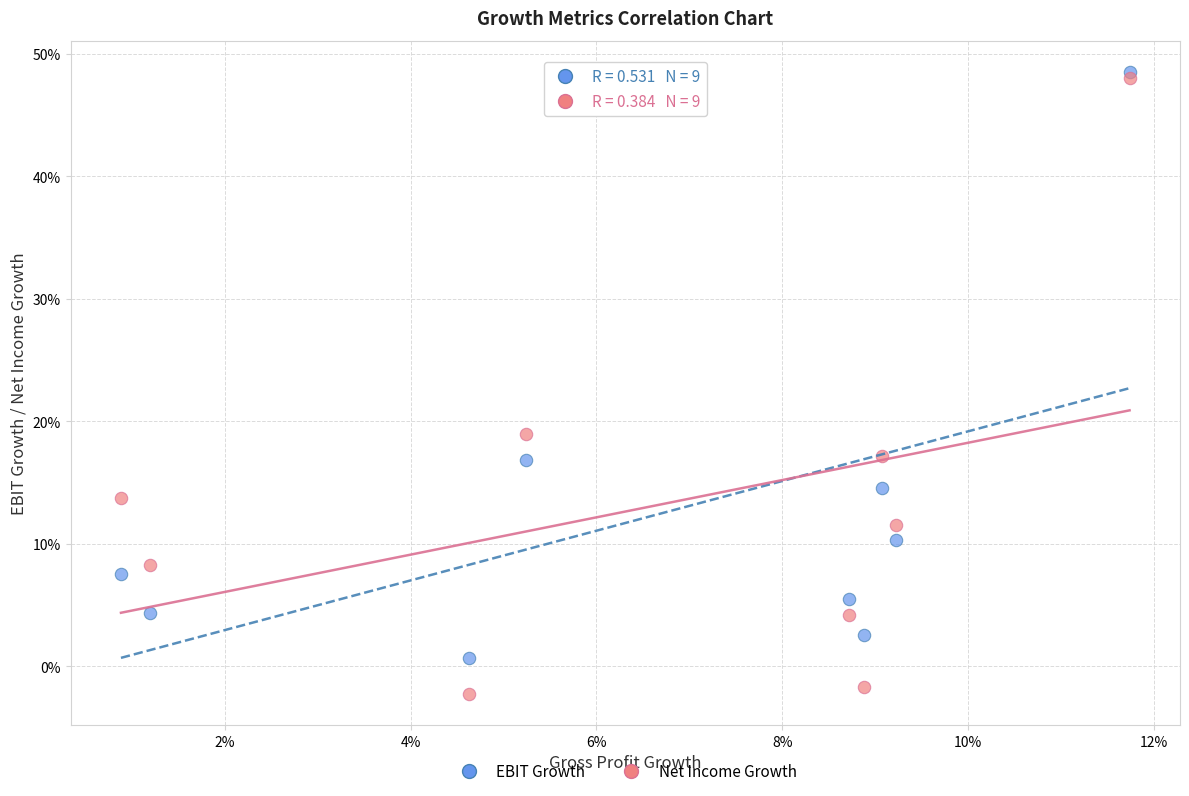

Which series contains the lowest Y value?

Net Income Growth